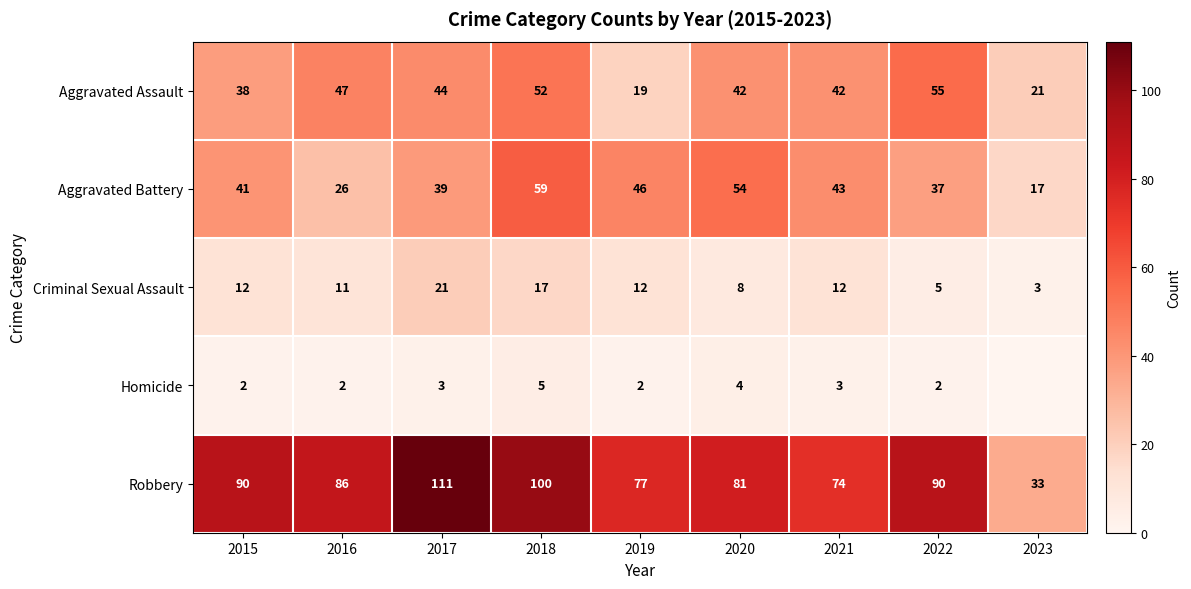

At 2016, list the series in order from smallest to largest.

Homicide, Criminal Sexual Assault, Aggravated Battery, Aggravated Assault, Robbery